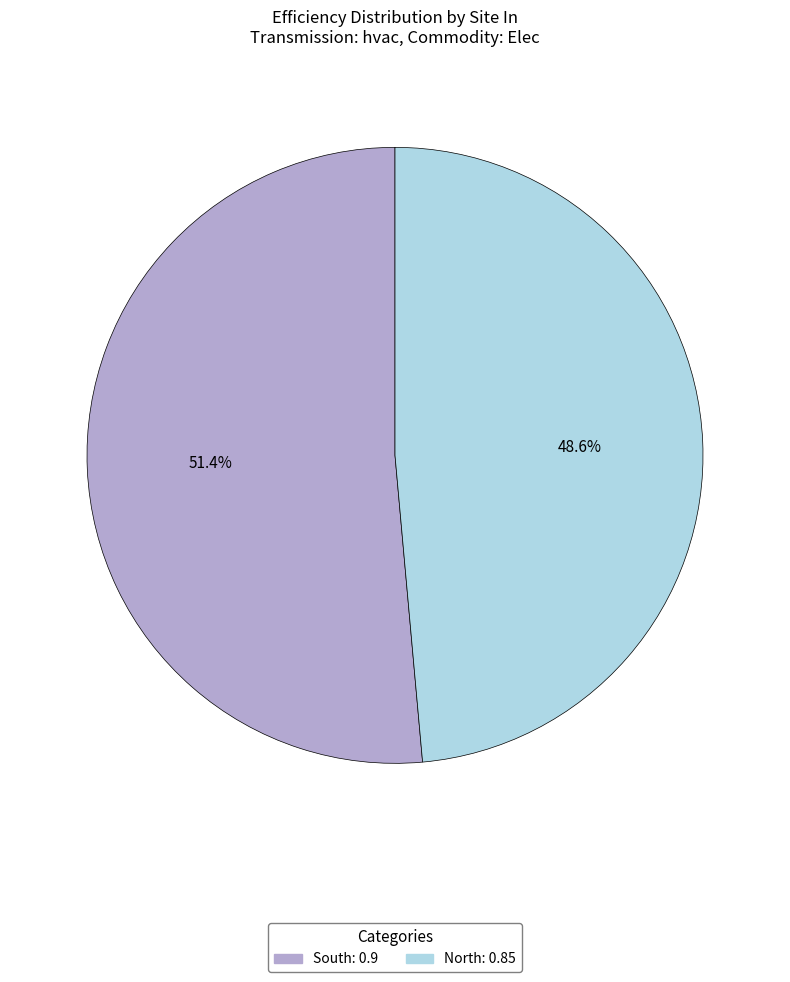

True or false: South accounts for 63% of the total.

False